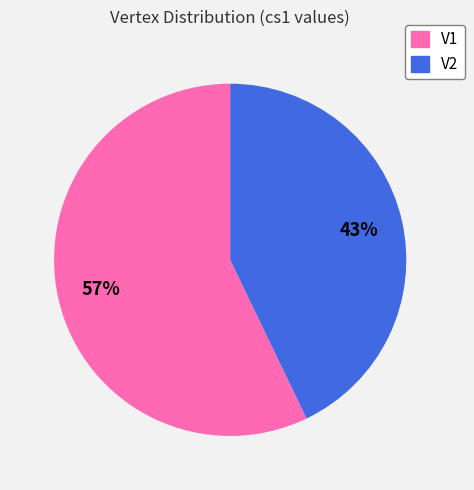

Do V2 and V1 together represent more than half of the pie?

Yes